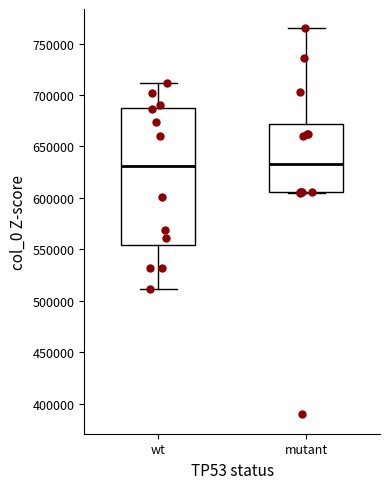

Where does the upper whisker of the box for wt end on the y-axis? The values are not printed on the chart, so give them approximately, as read against the axis.

710000